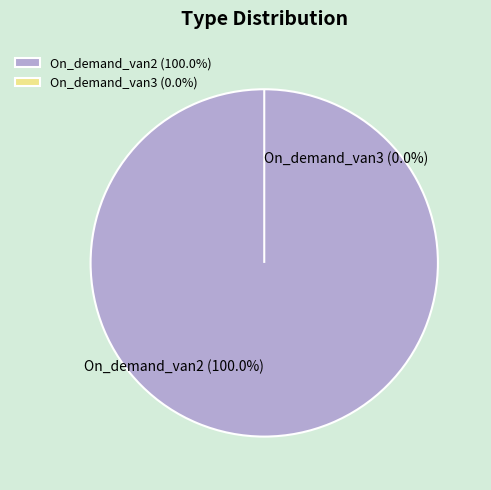

Which category has the smallest portion of the pie?

On_demand_van3